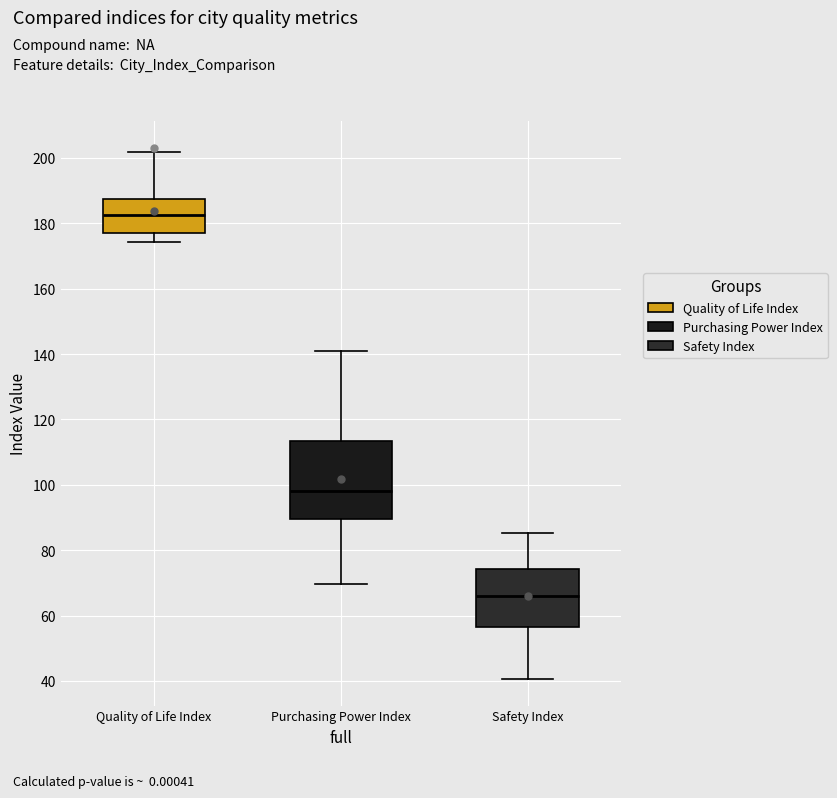

Which box's median line is the highest?

Quality of Life Index